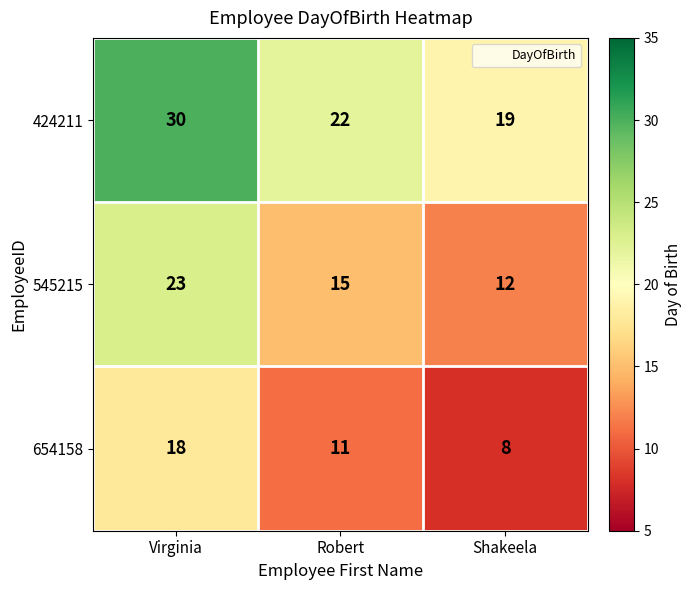

What is the sum of all 654158 values?

37